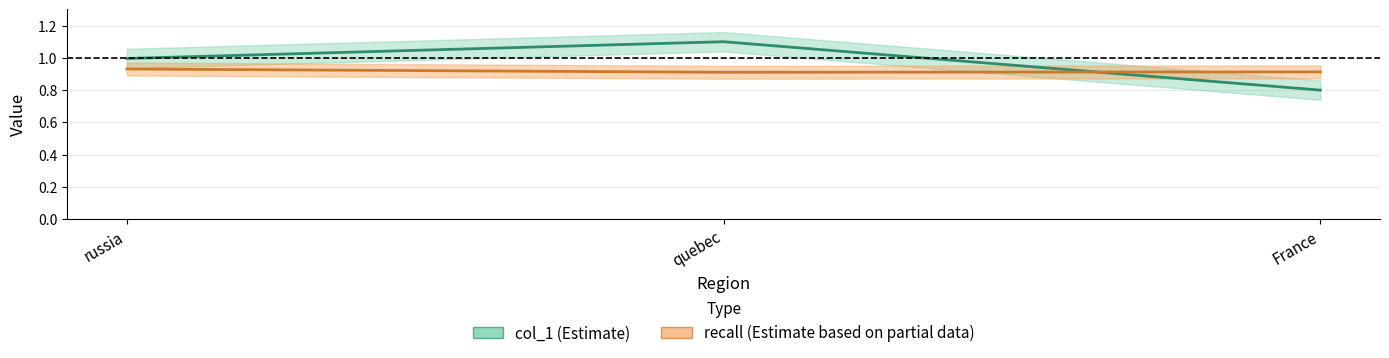

Rank the categories by recall value from highest to lowest.

russia, France, quebec